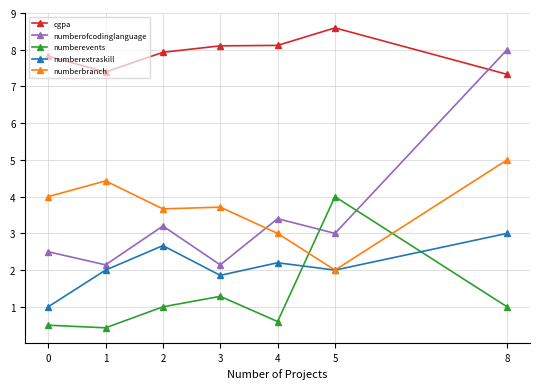

Reading left to right, what are all the values shown in this chart?

cgpa: 0=7.8	1=7.4	2=7.9	3=8.1	4=8.1	5=8.6	8=7.3
numberofcodinglanguage: 0=2.5	1=2.1	2=3.2	3=2.1	4=3.4	5=3.0	8=8.0
numberevents: 0=0.5	1=0.4	2=1.0	3=1.3	4=0.6	5=4.0	8=1.0
numberextraskill: 0=1.0	1=2.0	2=2.7	3=1.9	4=2.2	5=2.0	8=3.0
numberbranch: 0=4.0	1=4.4	2=3.7	3=3.7	4=3.0	5=2.0	8=5.0